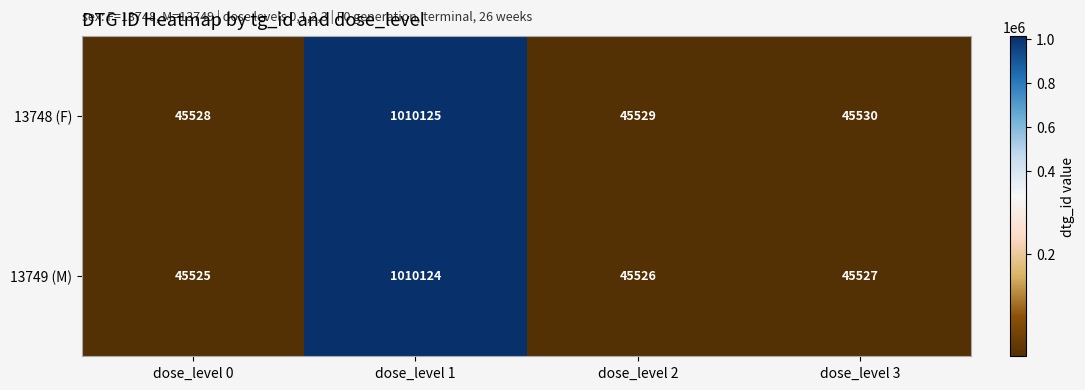

Rank the series by their maximum value, from highest to lowest.

13748 (F), 13749 (M)